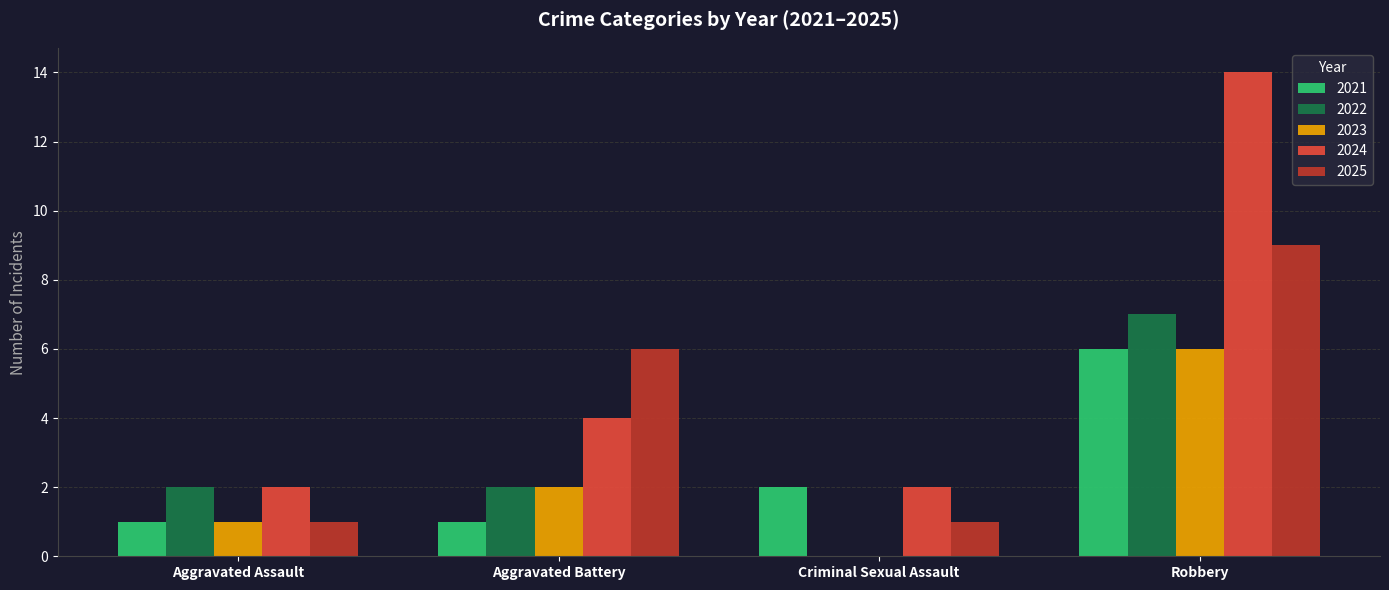

The 2024 series shows 3 at Criminal Sexual Assault. True or false?

False